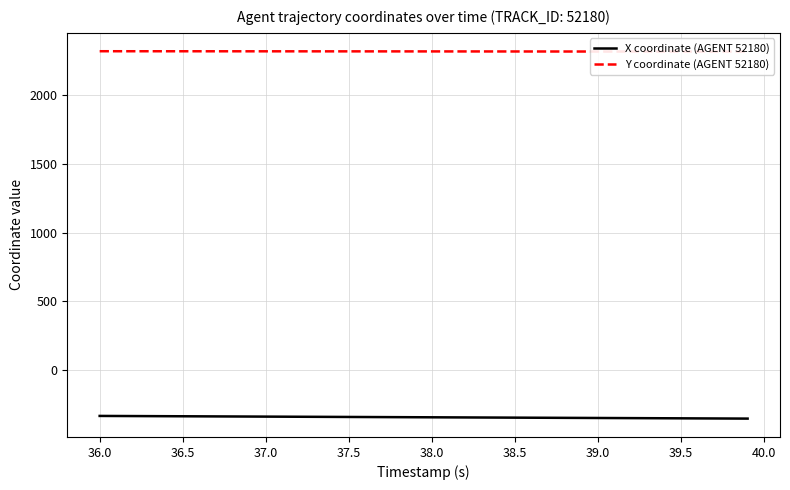

What is the difference between the maximum and second lowest values in the Y coordinate (AGENT 52180) series?

2.8